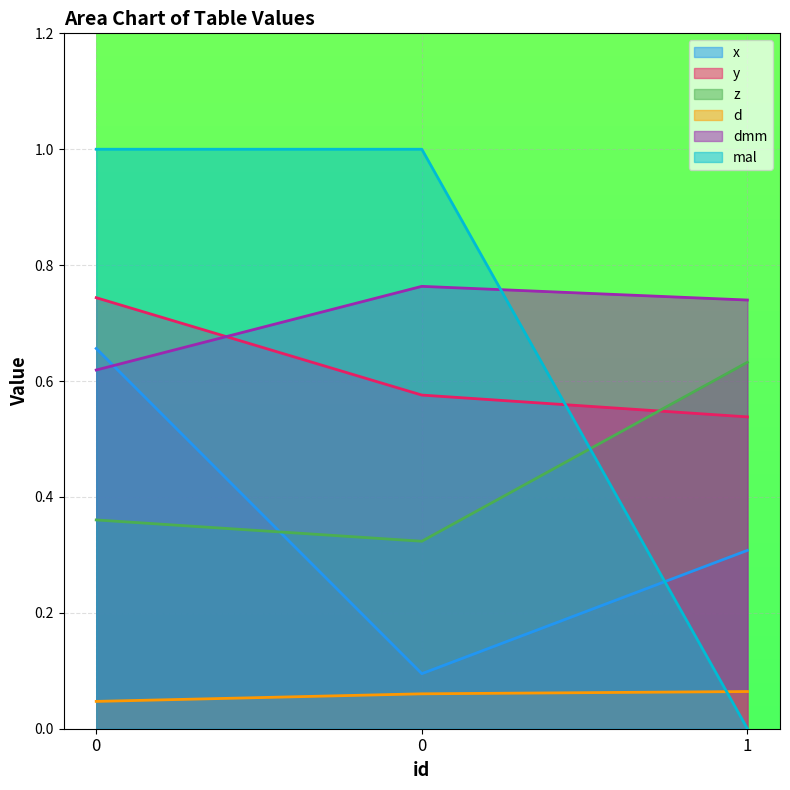

What is the value of the x point at the 3rd from the left?

0.3